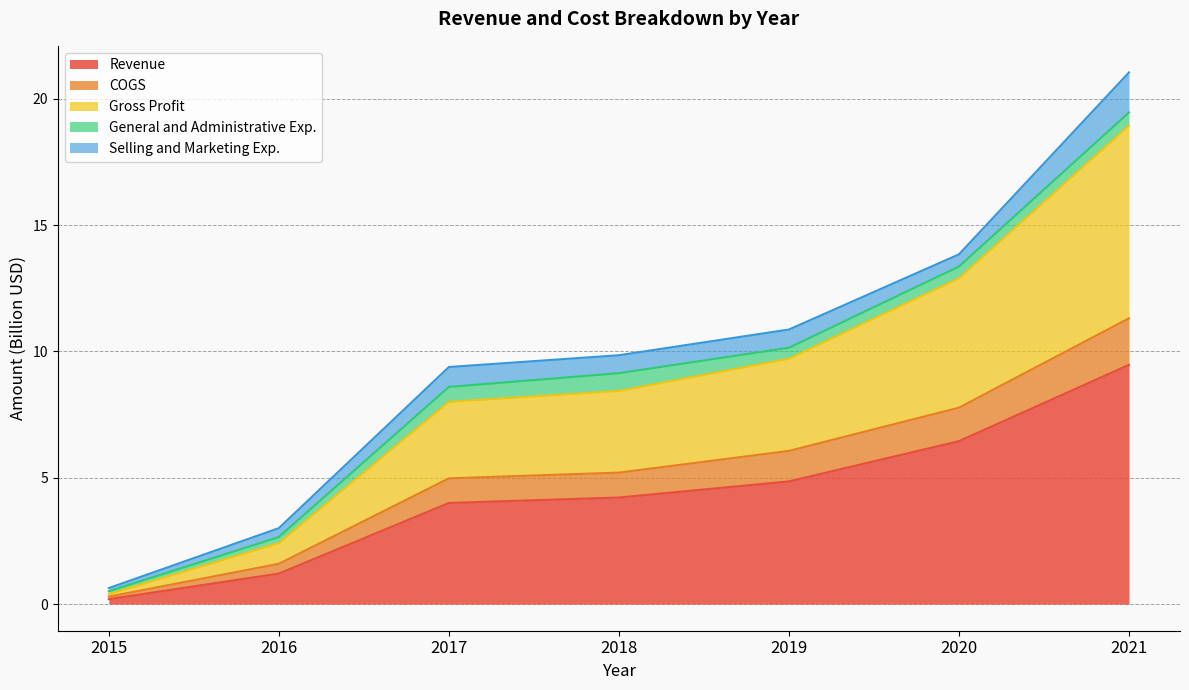

What is the difference between the second highest and minimum values in the Gross Profit series?

12.5